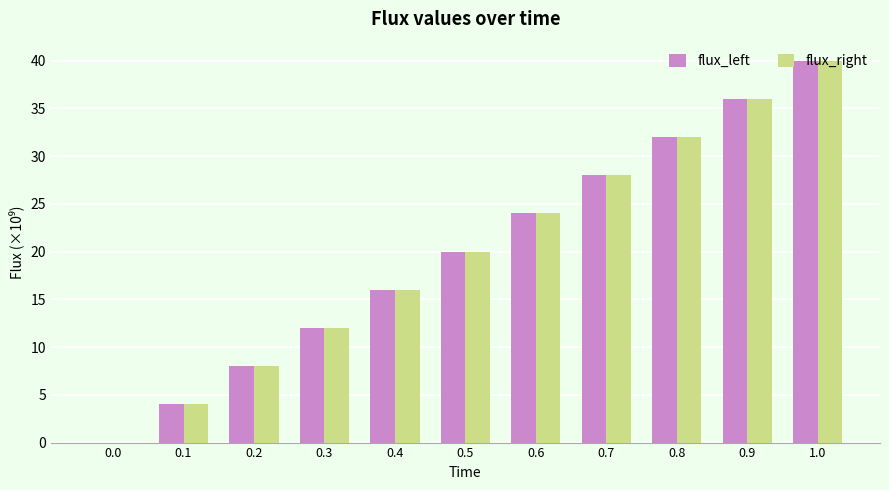

What is the maximum value for flux_right?

40.0